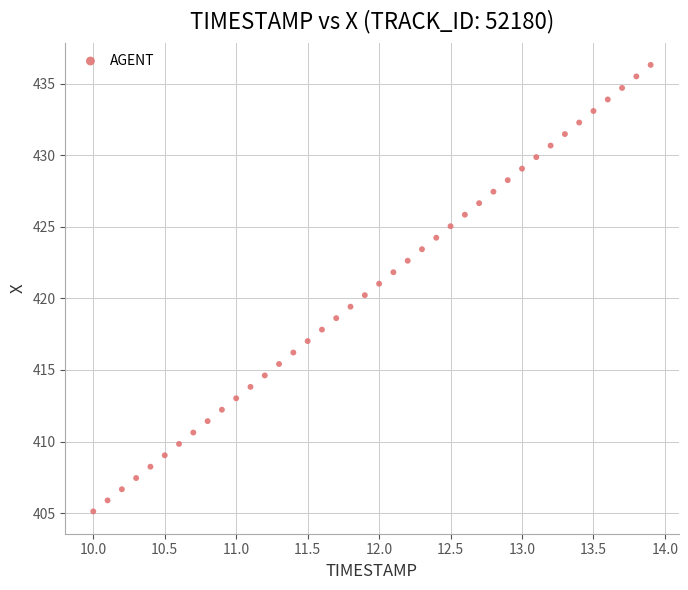

What is the range of Y values (max minus min)?

31.2